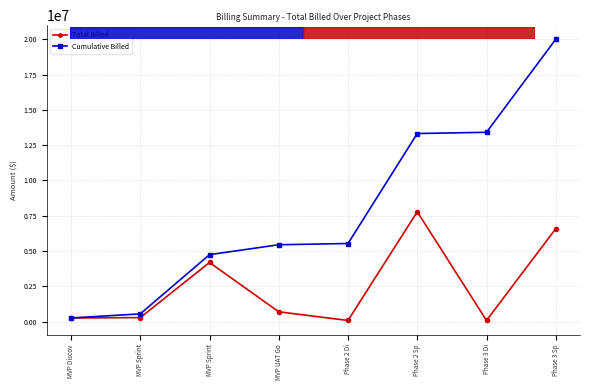

True or false: Total Billed and Cumulative Billed cross at least once.

False